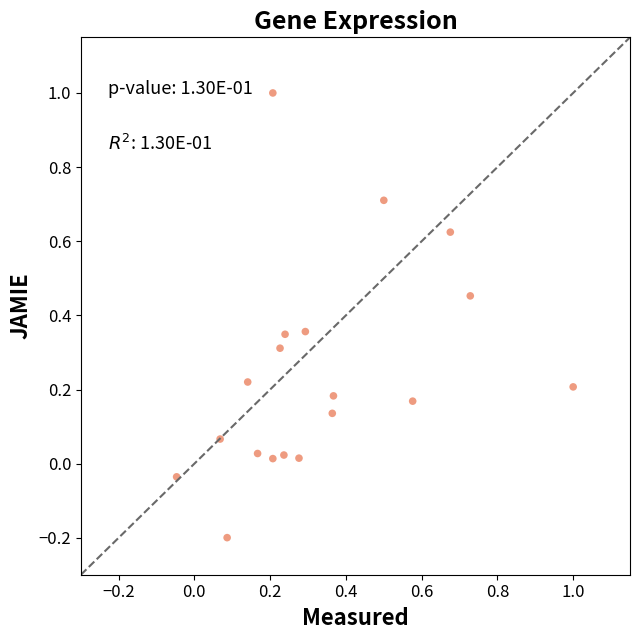

What is the range of Y values (max minus min)?

1.2